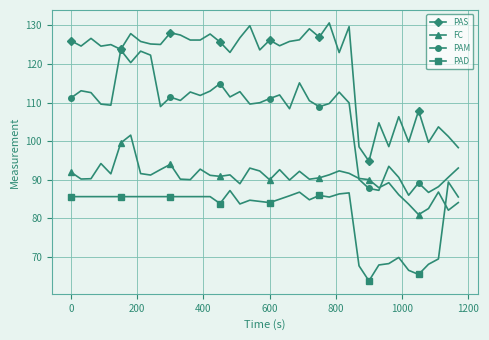

What is the sum of all PAS values?

4775.8